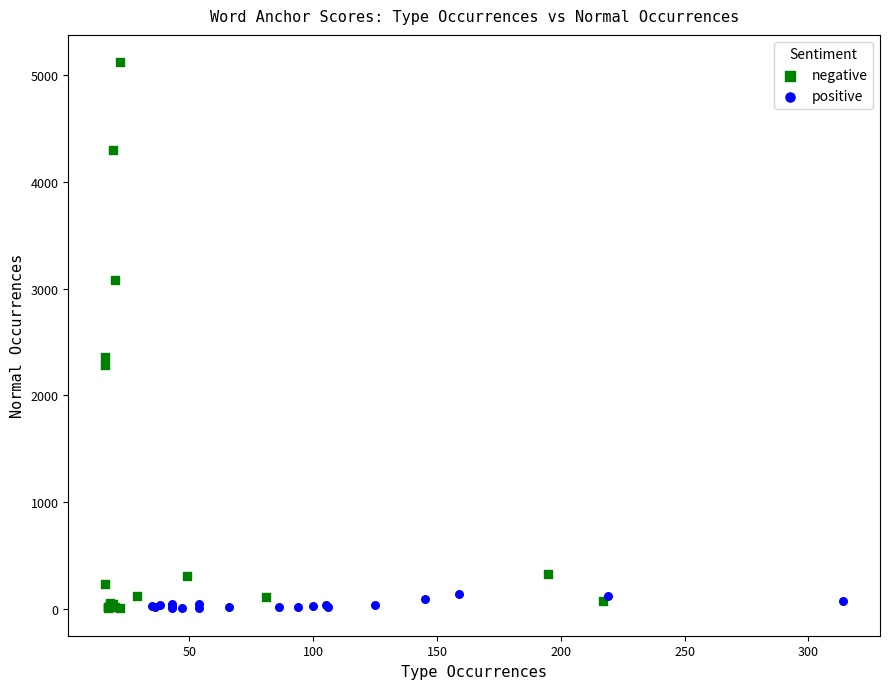

Which series contains the highest Y value?

negative